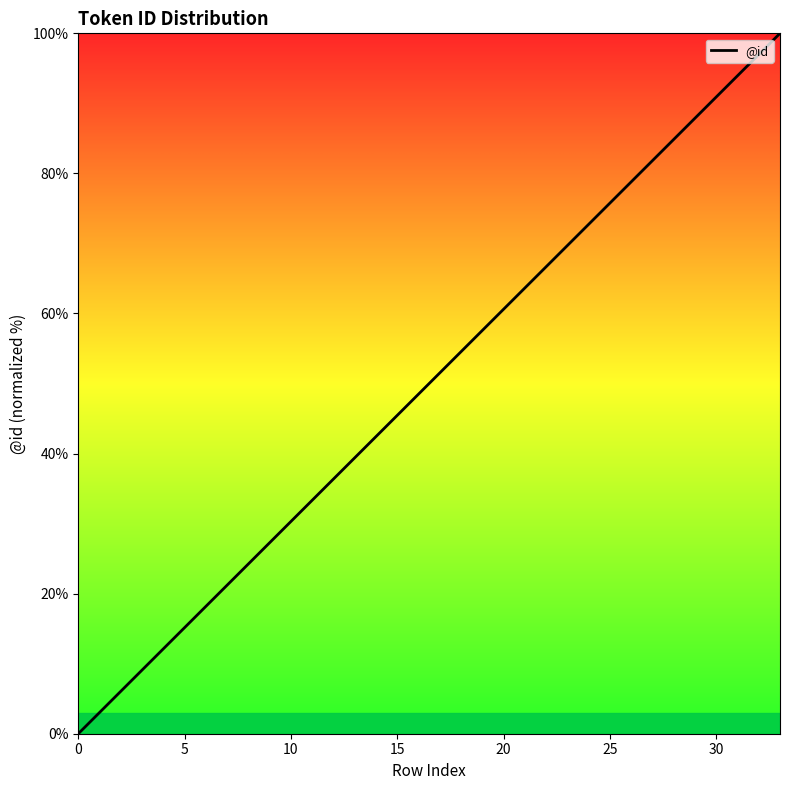

What is the difference between the maximum and minimum values?

100.0